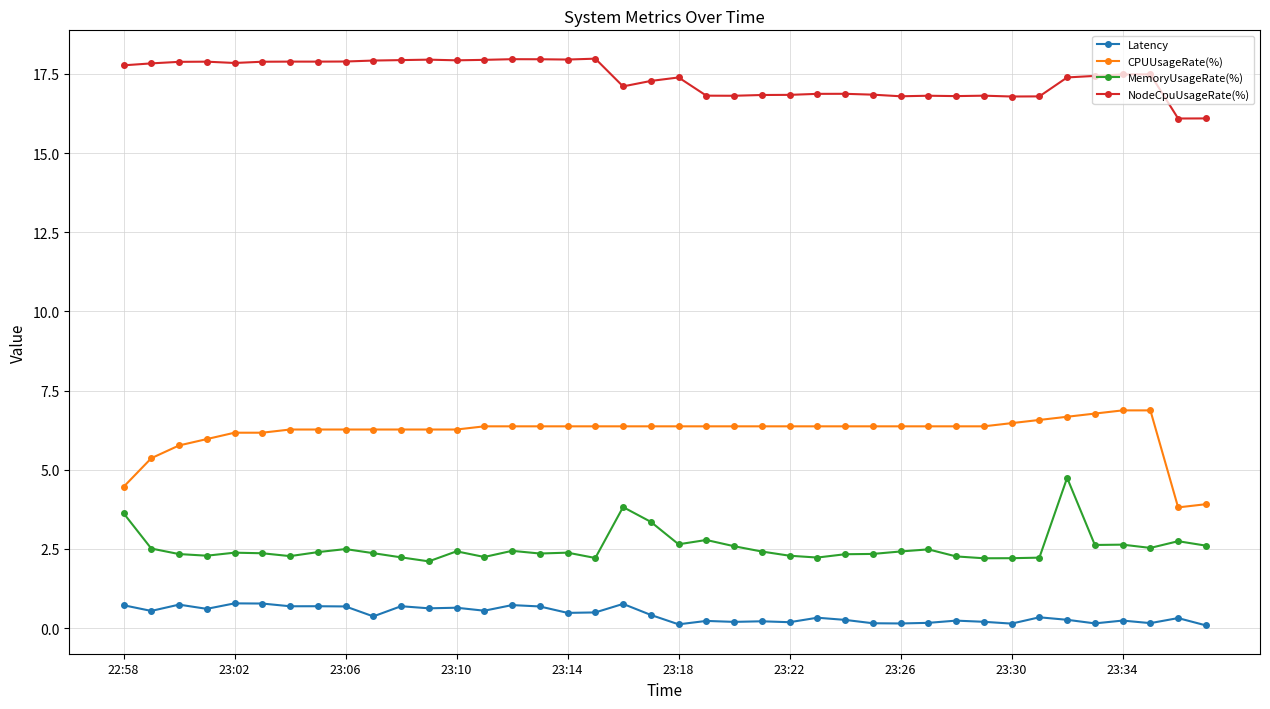

What is the minimum value for CPUUsageRate(%)?

3.8